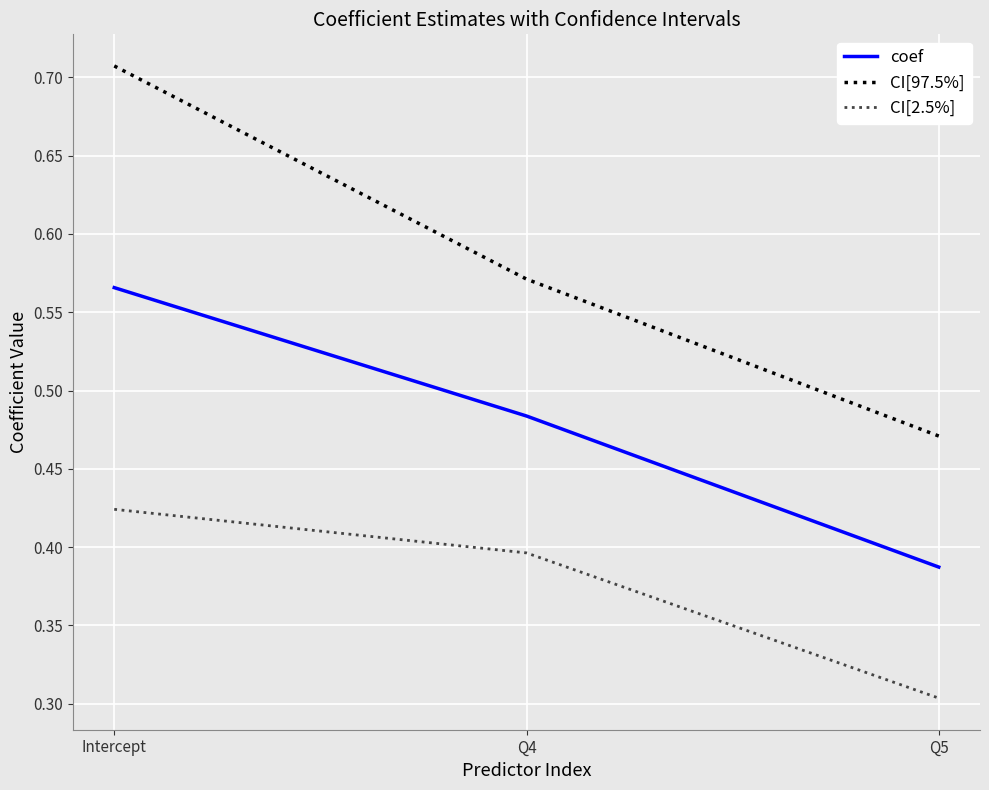

The value of coef at Q5 is 0.5. True or false?

False